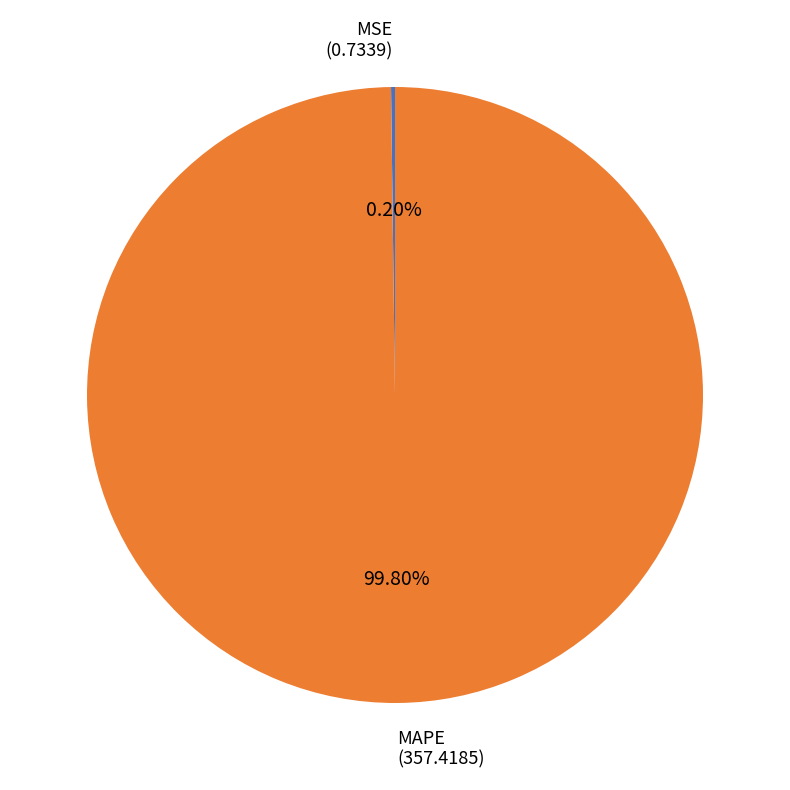

Is there a majority slice in this chart?

Yes